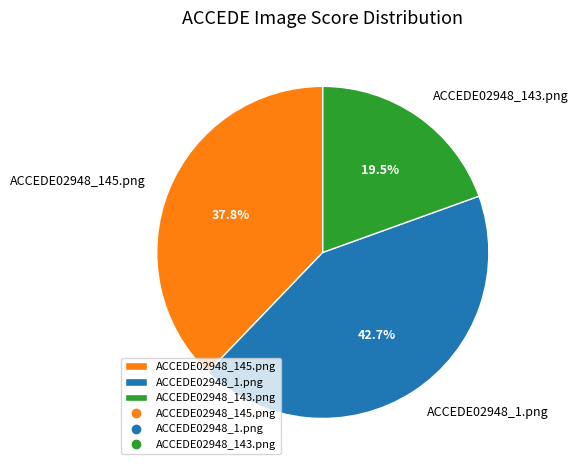

Does ACCEDE02948_1.png represent more than half of the total?

No